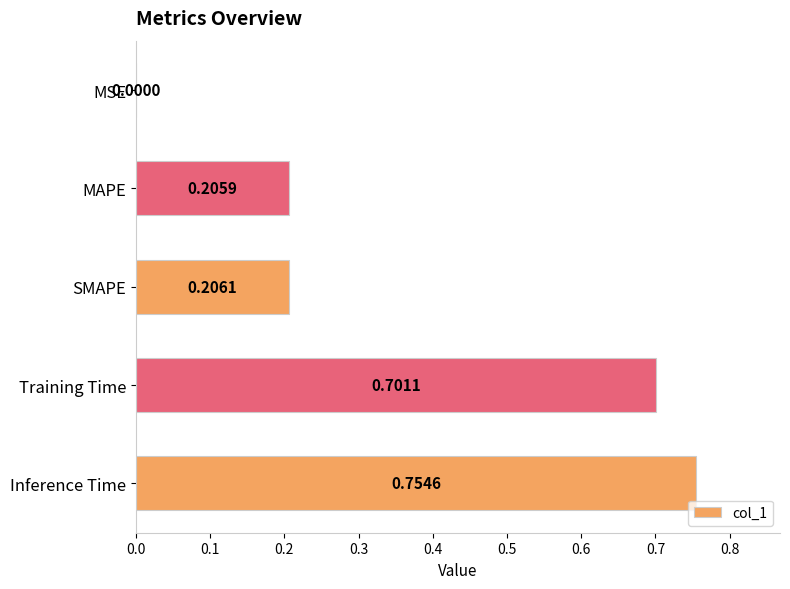

What is the sum of all values?

1.9